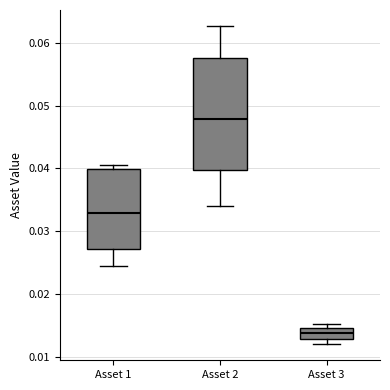

Where does the median line of the box for Asset 3 sit on the y-axis? The values are not printed on the chart, so give them approximately, as read against the axis.

0.014